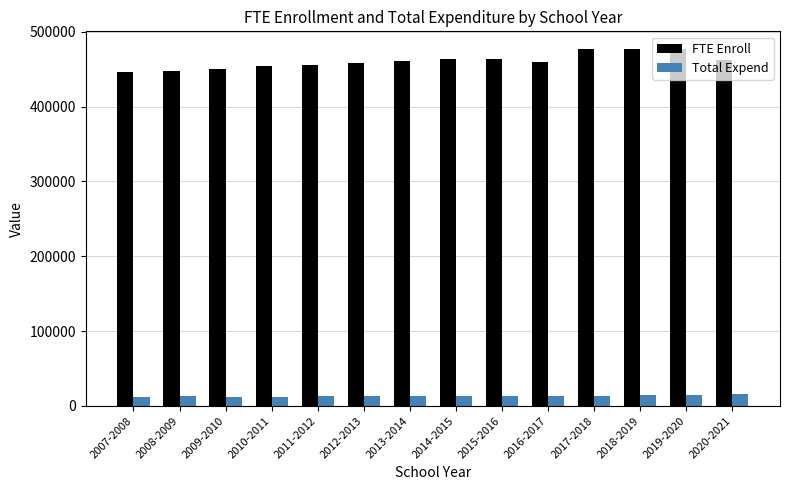

What position from the left is 2017-2018?

11